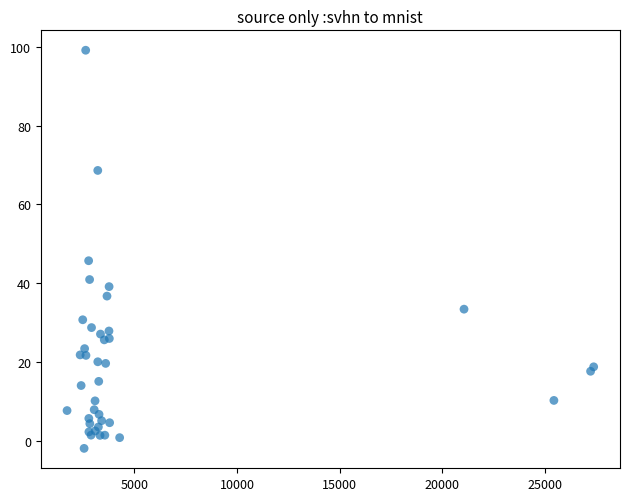

What Y value in the scatter plot is closest to 48?

45.7